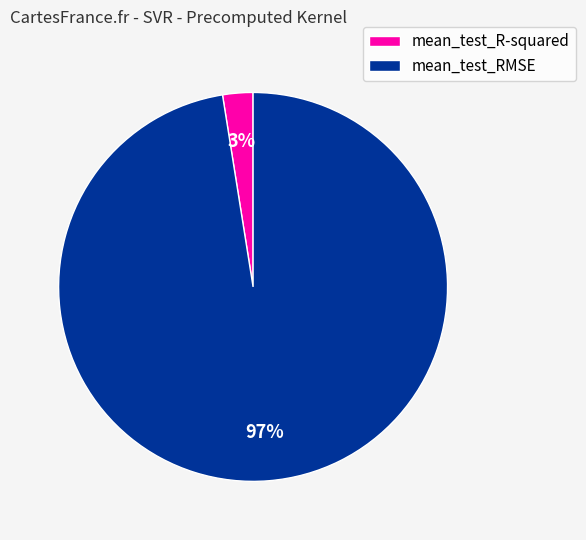

To the nearest percent, what portion does mean_test_RMSE represent?

97%